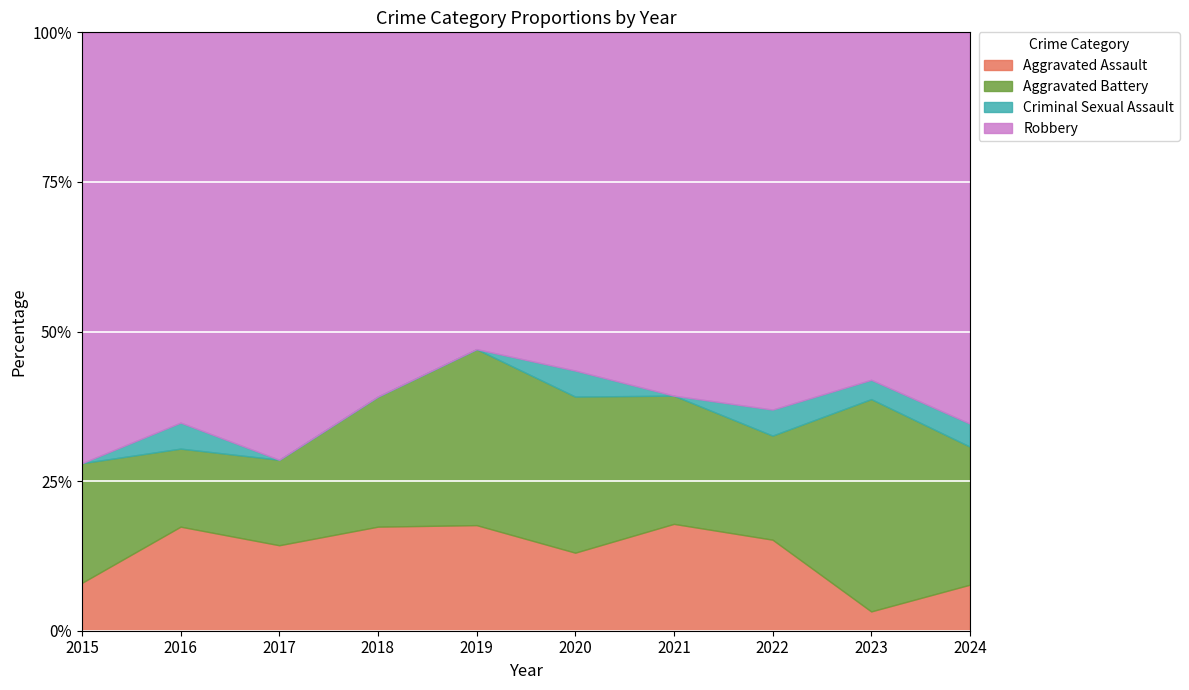

Is it true that Aggravated Assault equals 10 at 2022?

False